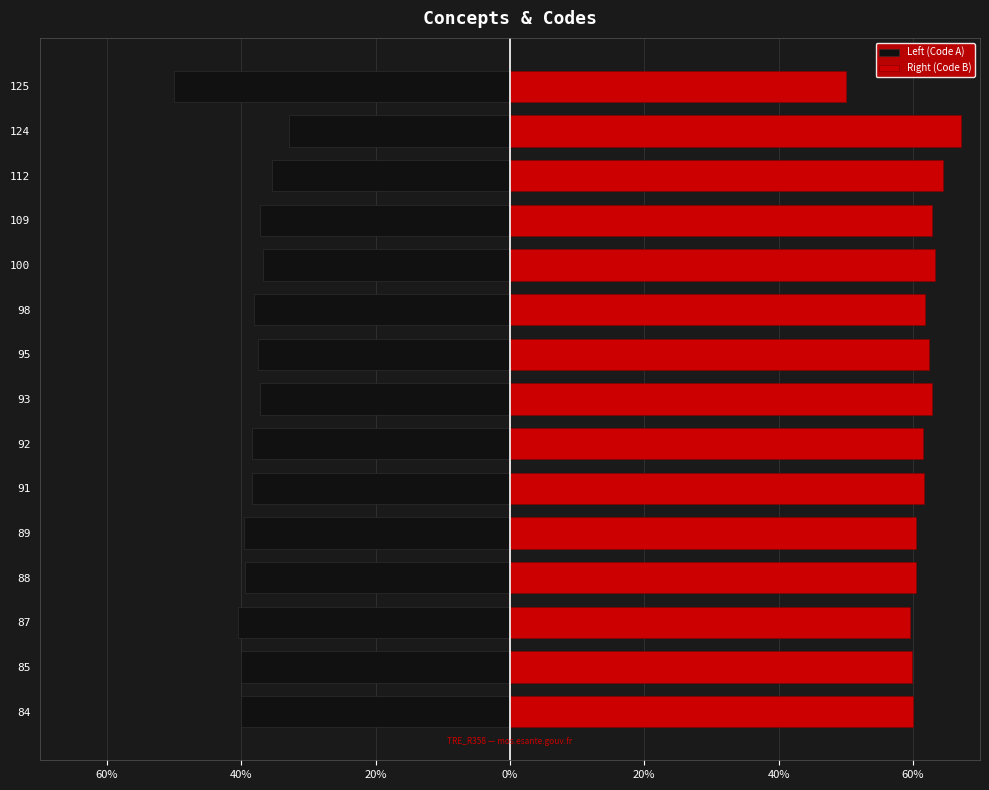

Rank the series by their average value, from lowest to highest.

Left (Code A), Right (Code B)